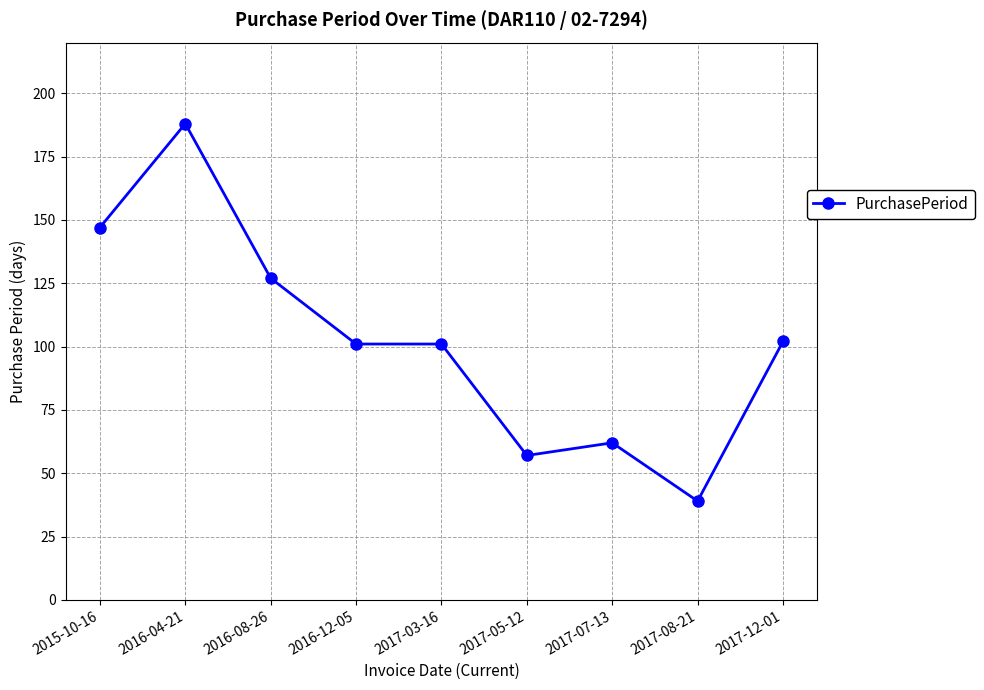

What is the average value?

103